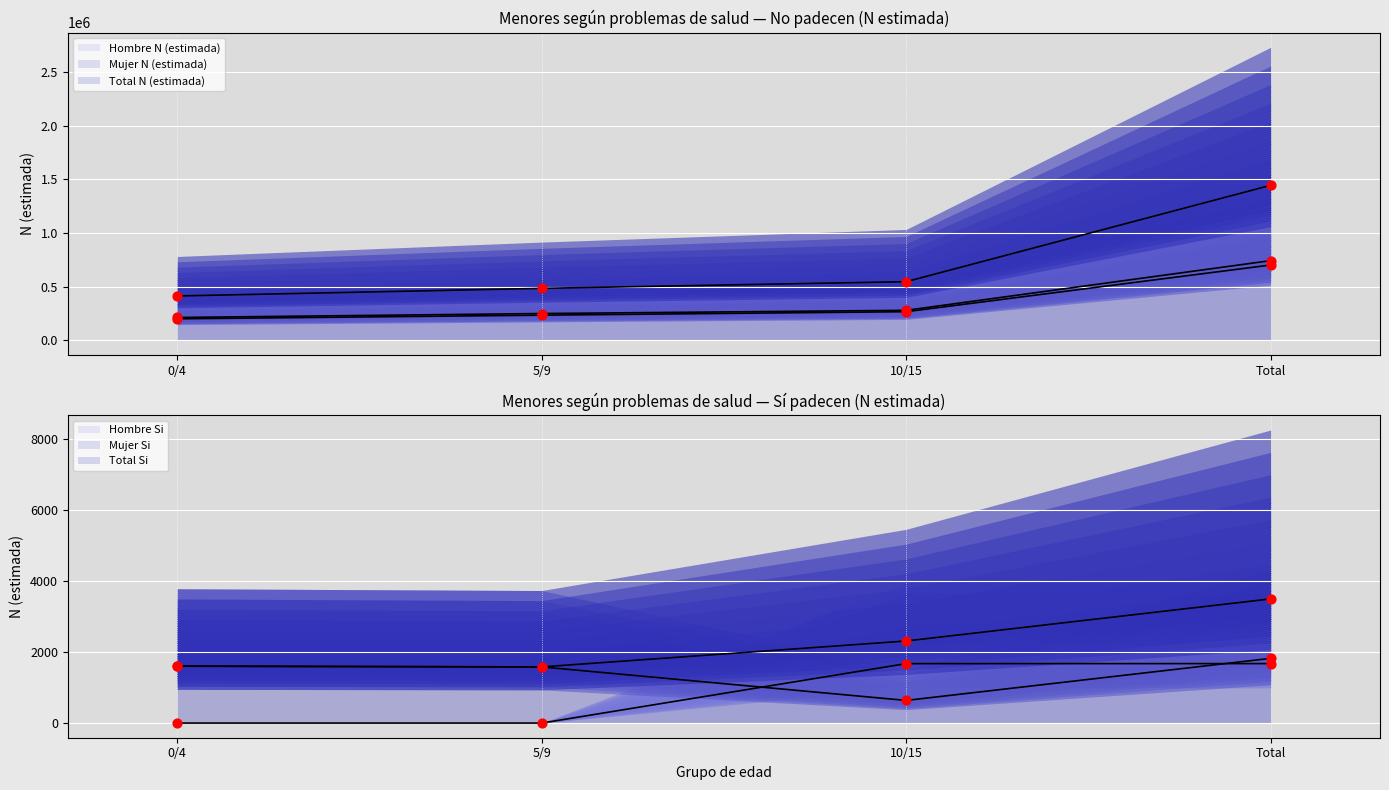

Which series contains the lowest Y value?

Mujer N (estimada)